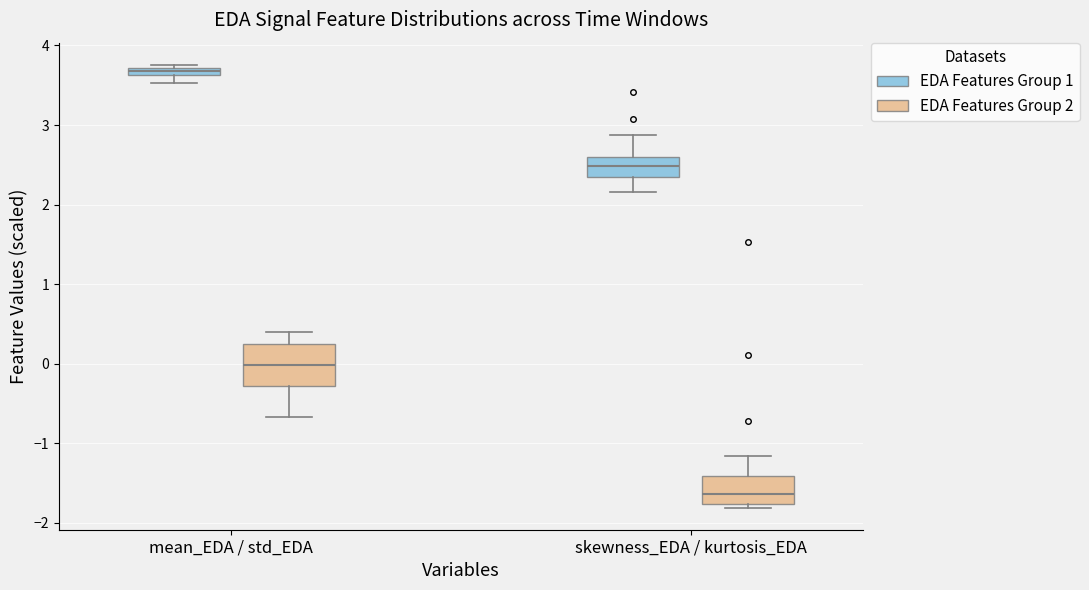

Where is the upper edge of the box for mean_EDA / std_EDA (EDA Features Group 1) on the y-axis? The values are not printed on the chart, so give them approximately, as read against the axis.

3.7